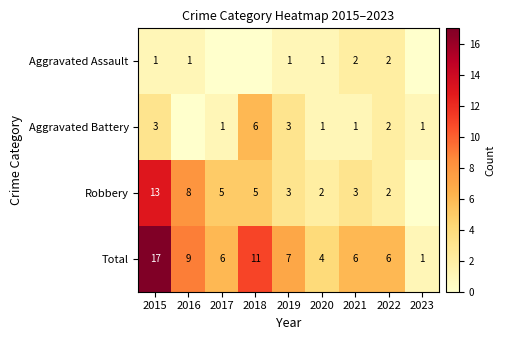

Between 2015 and 2020, which series saw the biggest shift?

Total